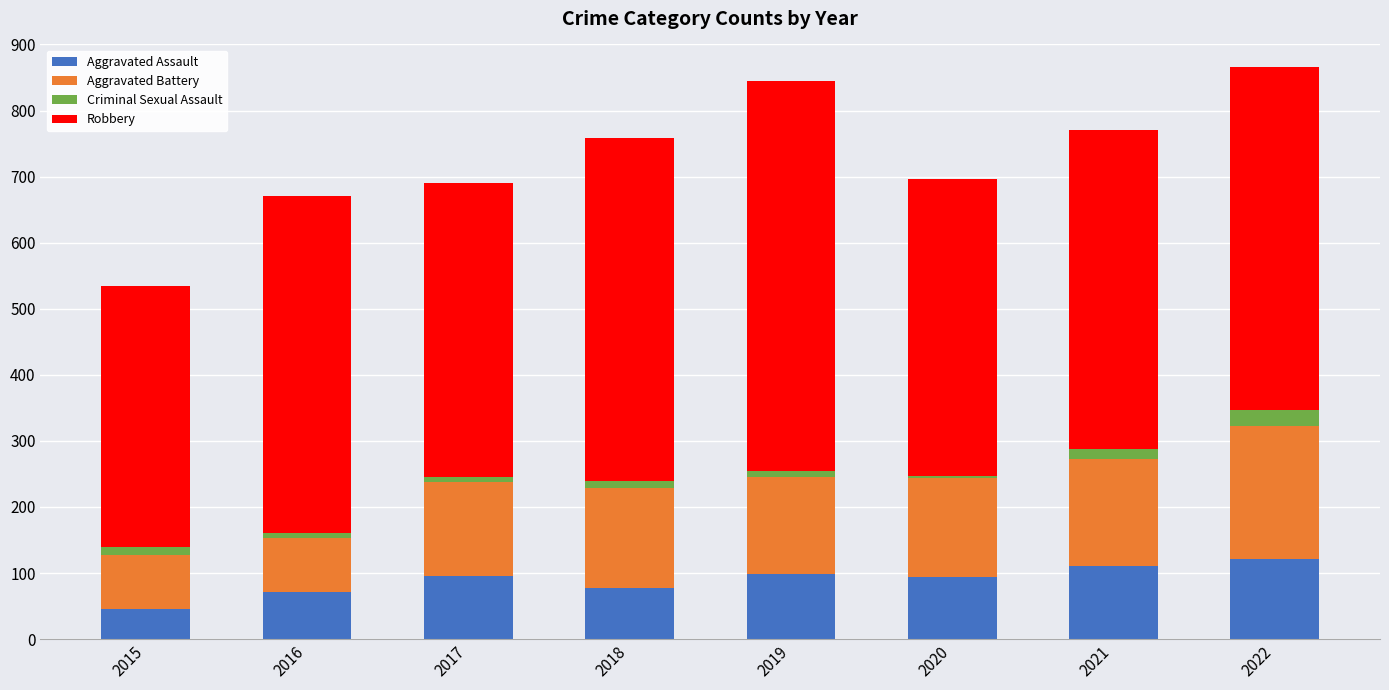

What is the maximum value for Aggravated Assault?

121